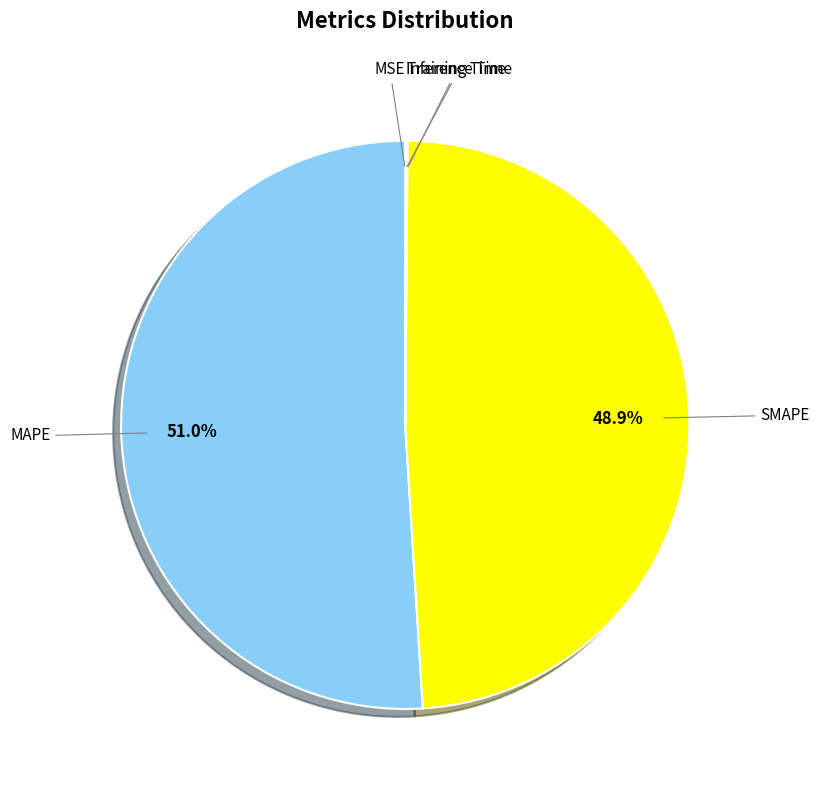

Which category has the biggest portion of the pie?

MAPE